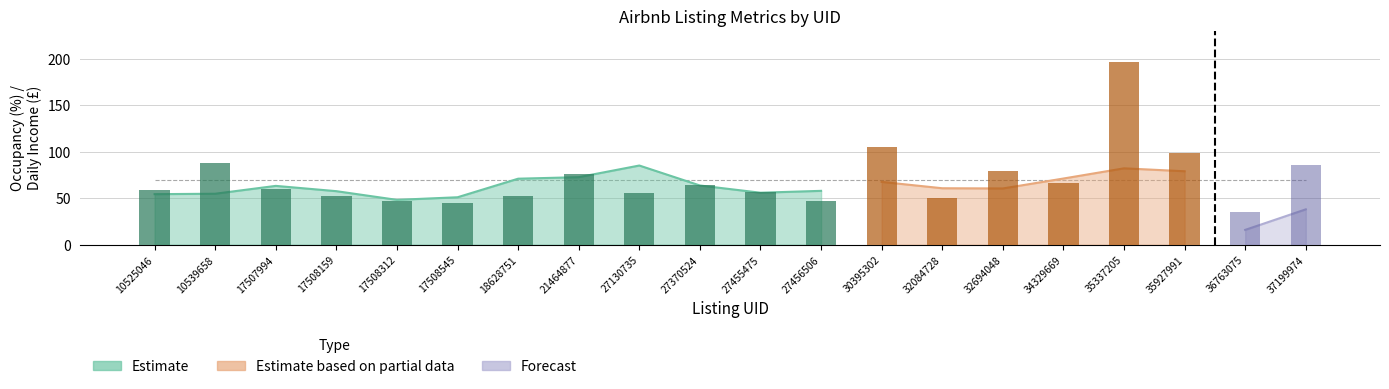

Is it true that Daily Income equals 47.0 at 17508312?

True